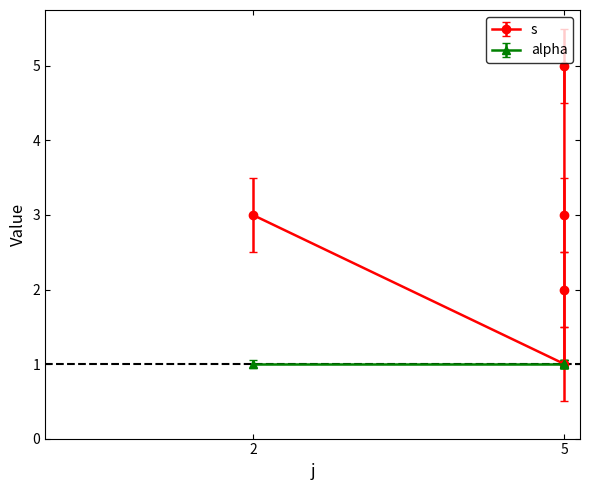

The value at 2 is 2. True or false?

False